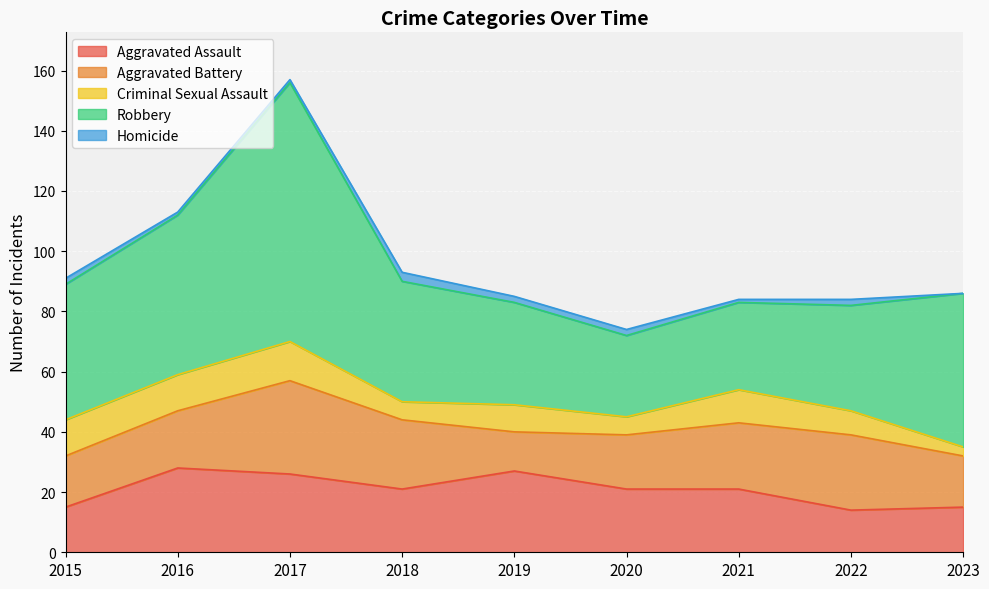

Is it true that Criminal Sexual Assault equals 12 at 2016?

True